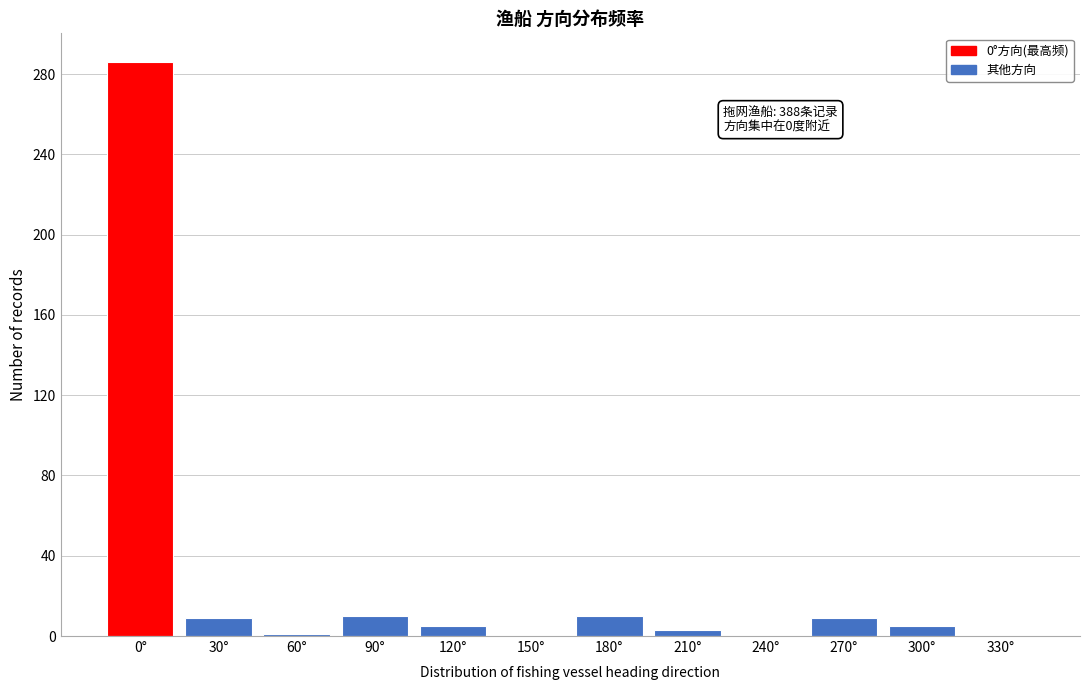

The chart shows a value of 10 at 180°. True or false?

True